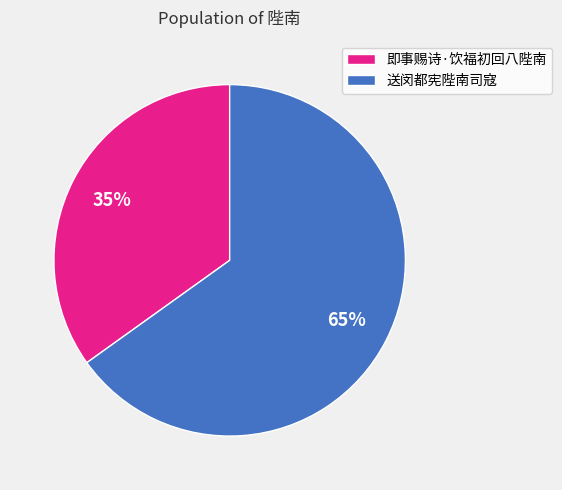

Which slice is the largest?

送闵都宪陛南司寇